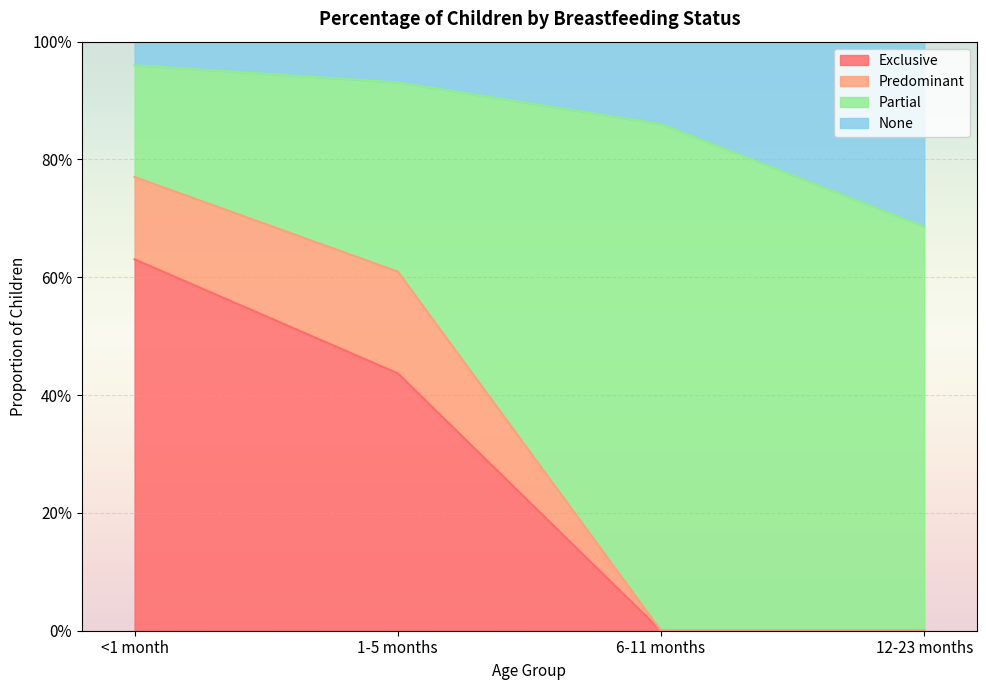

What are all the series names shown in the legend?

Exclusive, Predominant, Partial, None